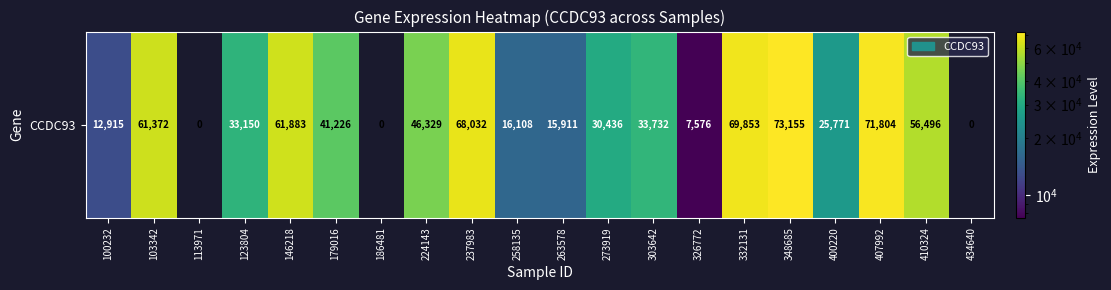

Reading left to right, list all the values displayed in this chart.

12915	61372	0	33150	61883	41226	0	46329	68032	16108	15911	30436	33732	7576	69853	73155	25771	71804	56496	0